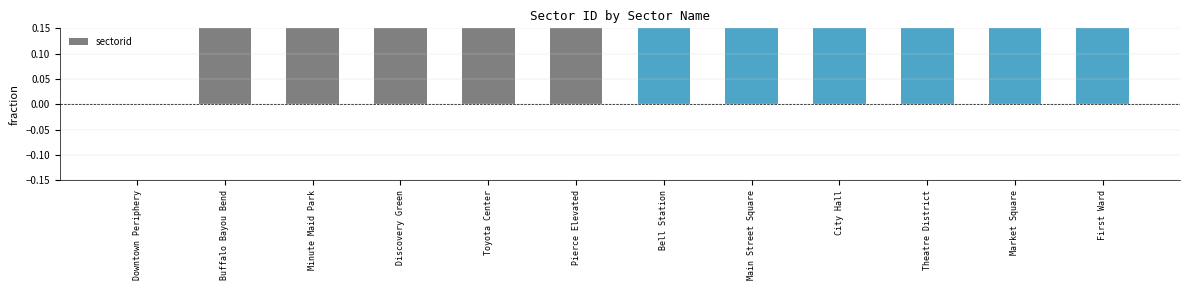

Where does the data first go above 6?

Main Street Square